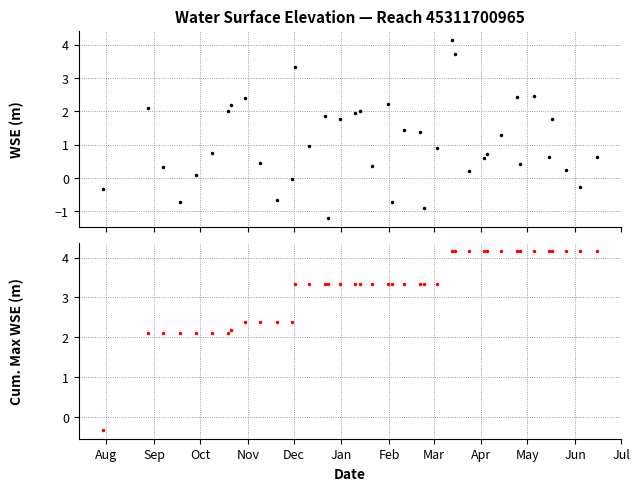

At how many categories does at least one series exceed 3?

28